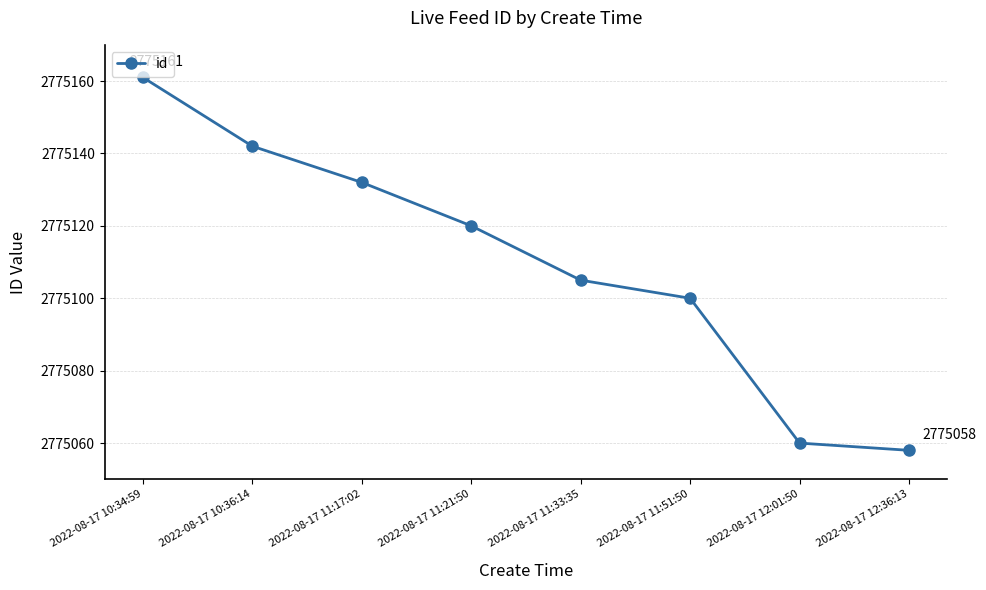

How many data points are less than 2775120?

4